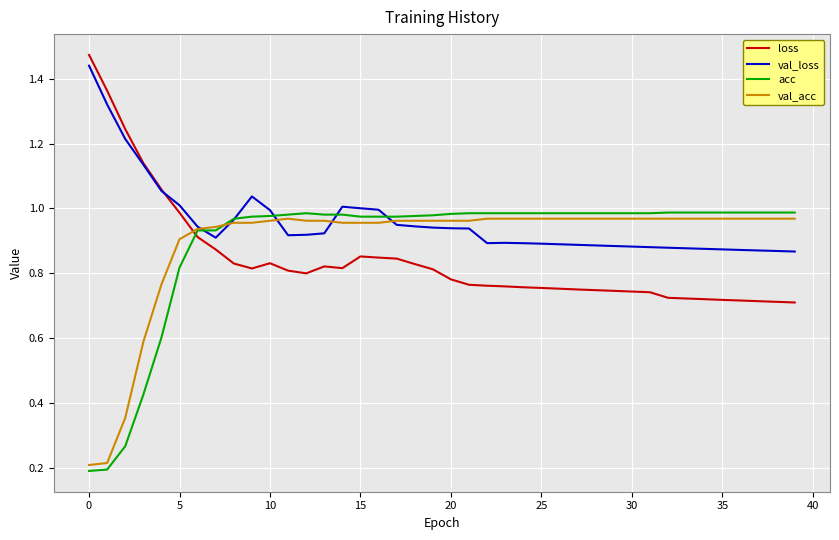

Which series has the largest total across all categories?

val_loss